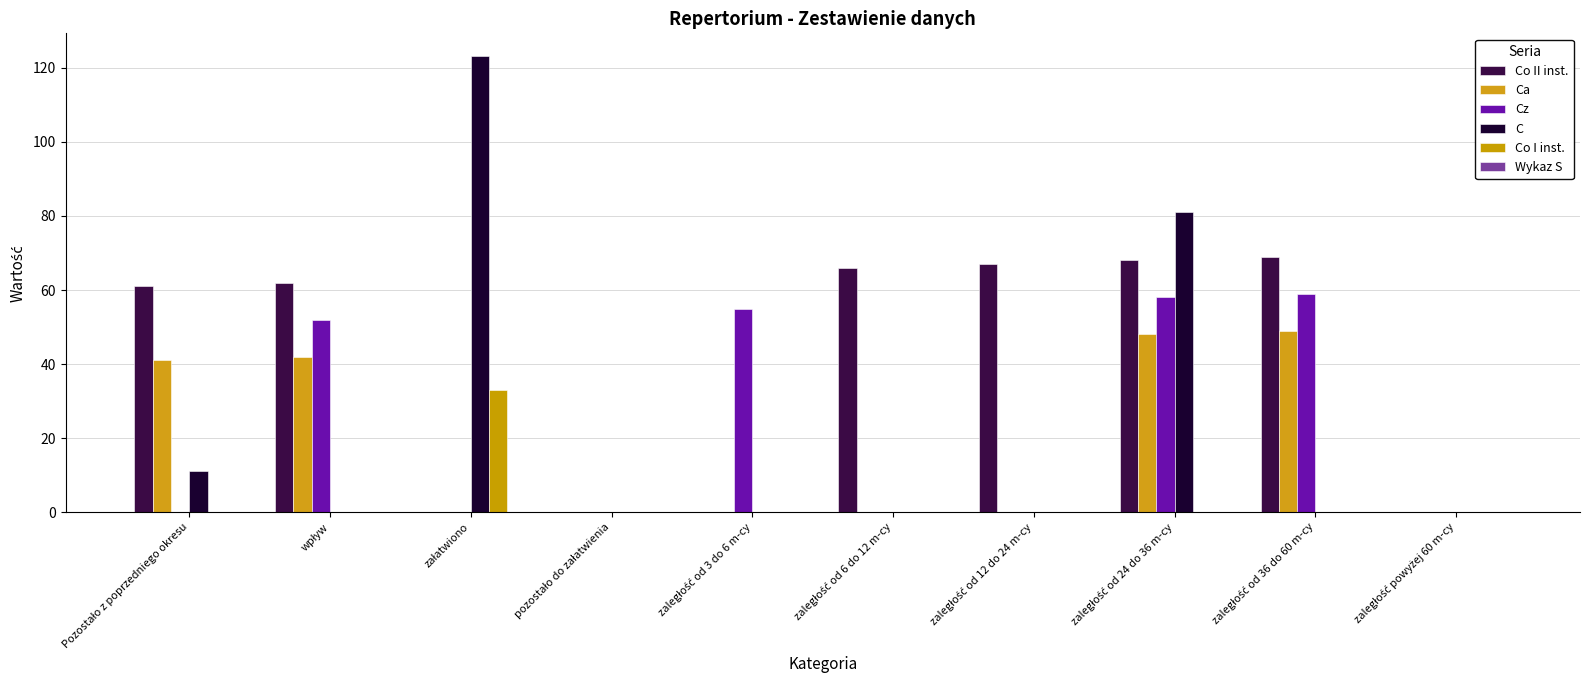

The value of Ca at zaległość powyżej 60 m-cy is 0.0. True or false?

True